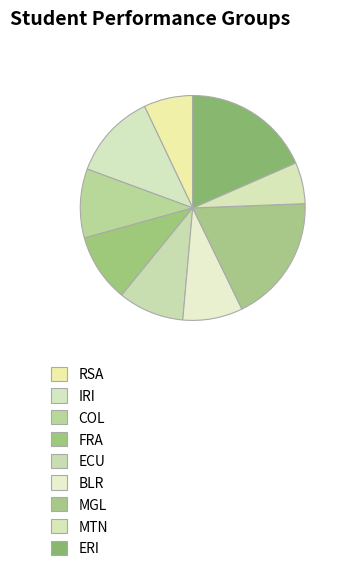

Is there a majority slice in this chart?

No